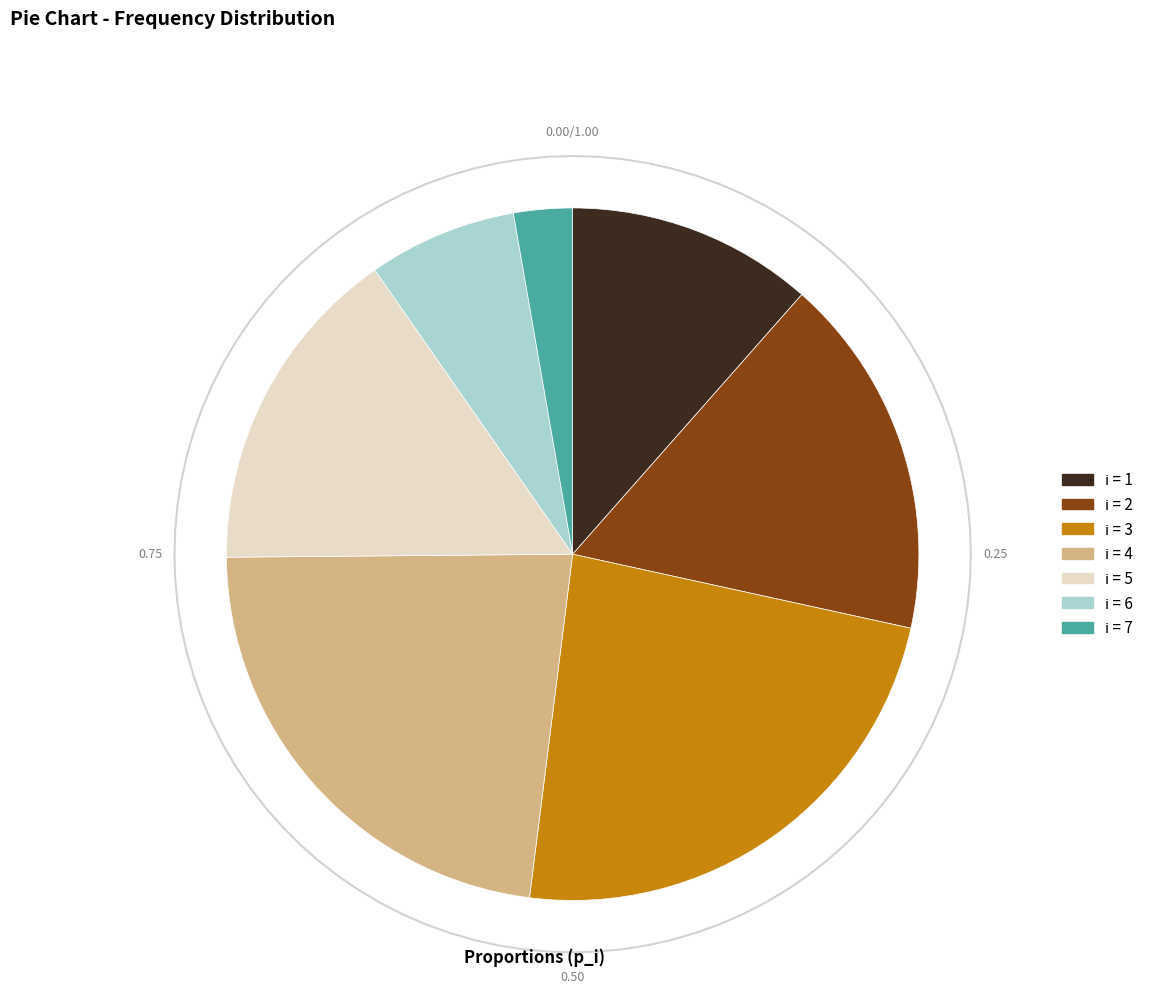

Does any single category account for the majority?

No